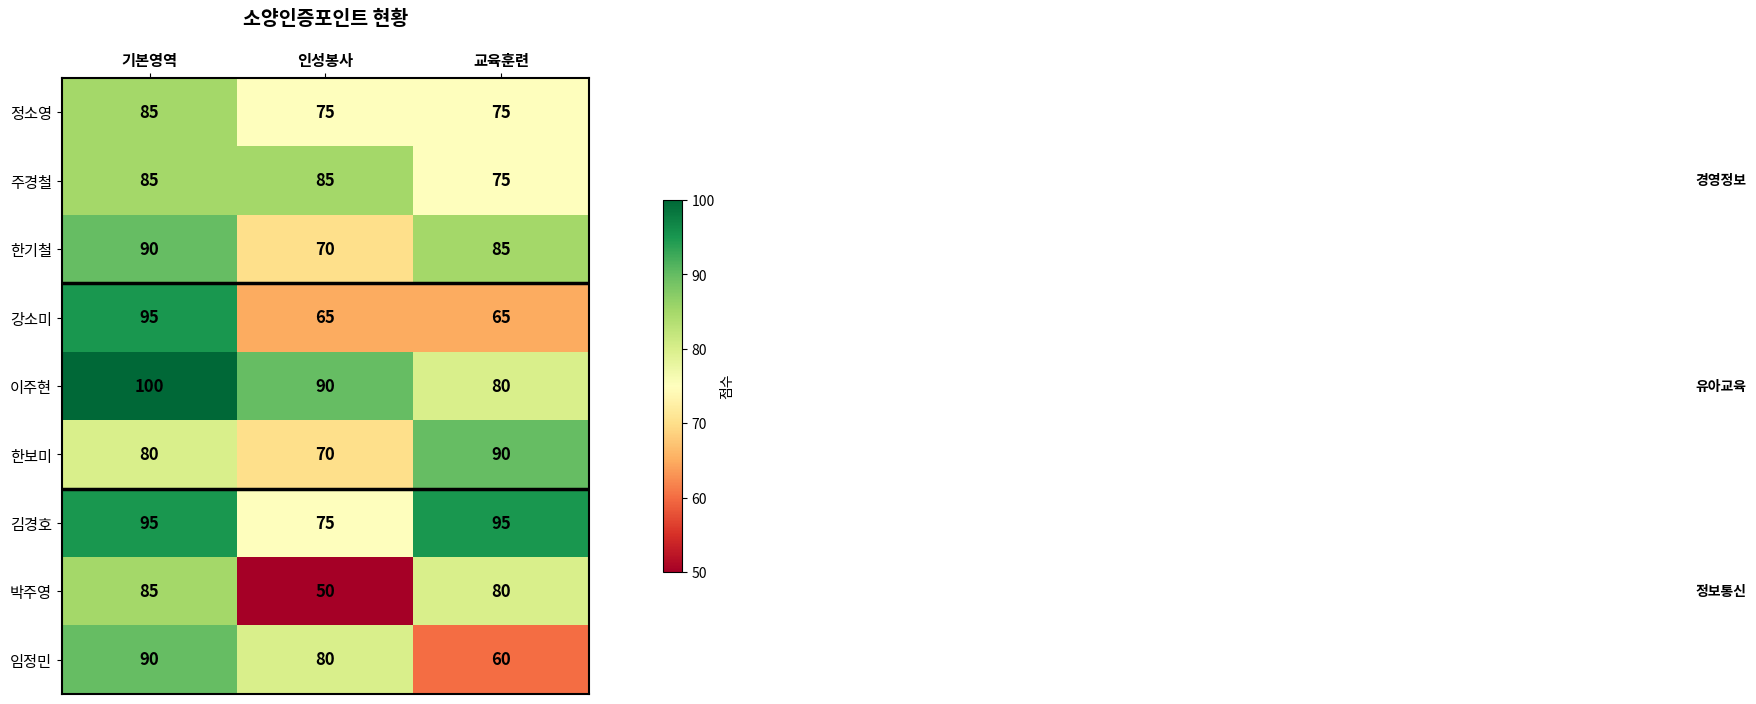

What is the difference between the maximum and minimum values in the 임정민 series?

30